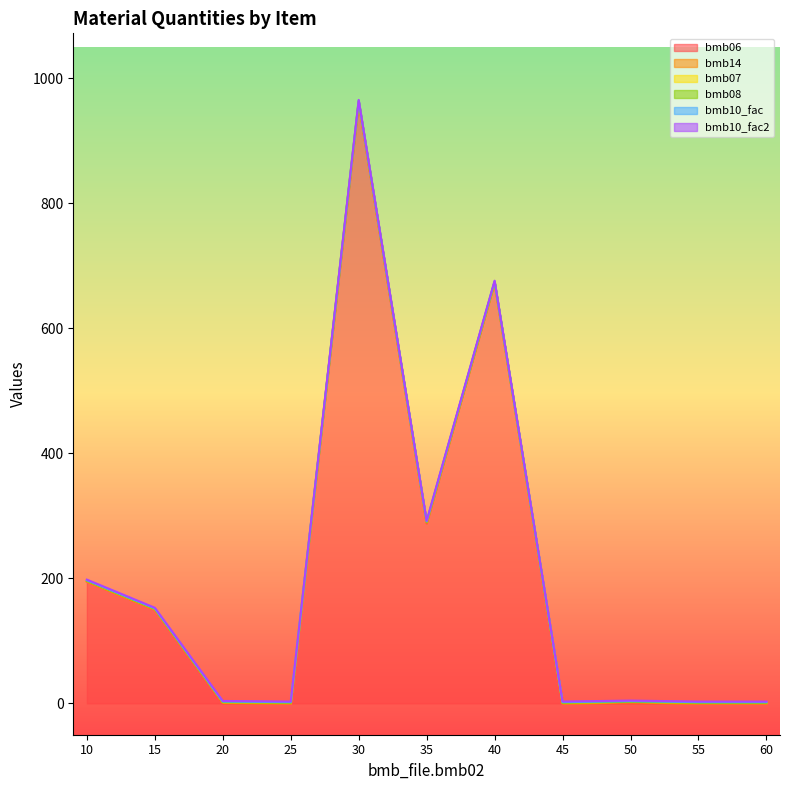

What is the difference between the highest and lowest values at 45?

1.0